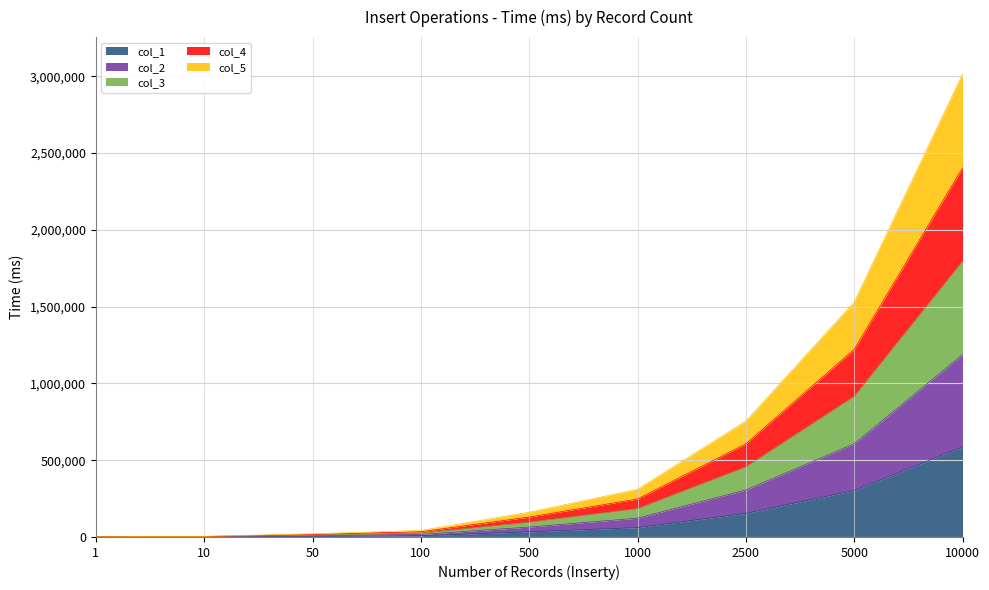

What is the maximum value shown in the chart?

3013174